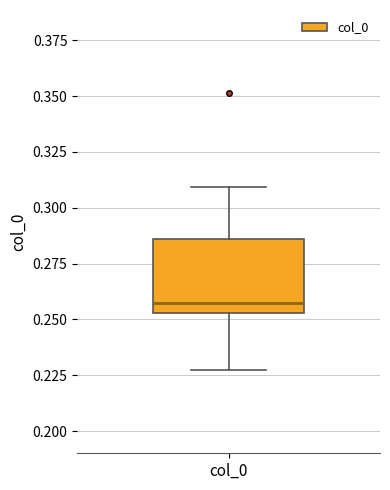

Transcribe this box plot: give where the median line is, the range the box spans, and where the two whiskers end, as read against the y-axis. The values are not printed on the chart, so give them approximately, as read against the axis.

median 0.255 (just above the box's lower edge), box 0.255 to 0.285, whiskers 0.225 to 0.310